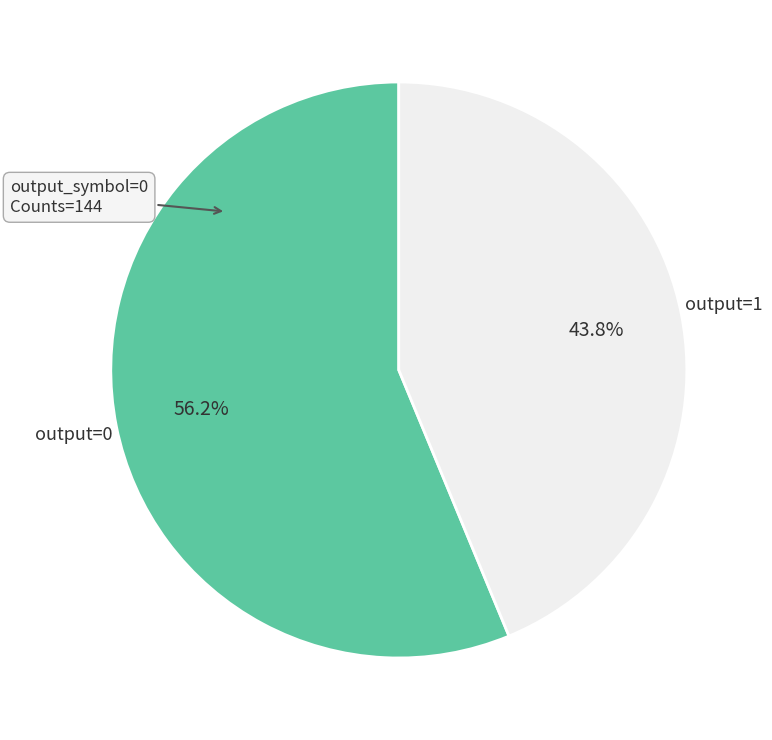

Which category has the smallest portion of the pie?

output=1